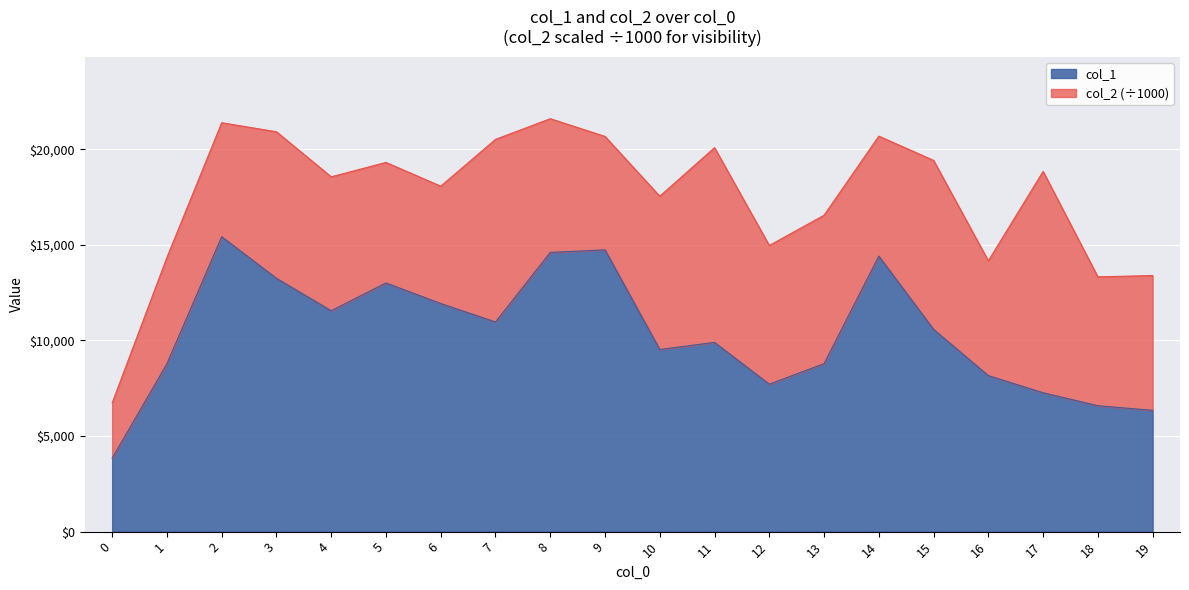

True or false: there are more than 2 points higher than both neighbors.

True